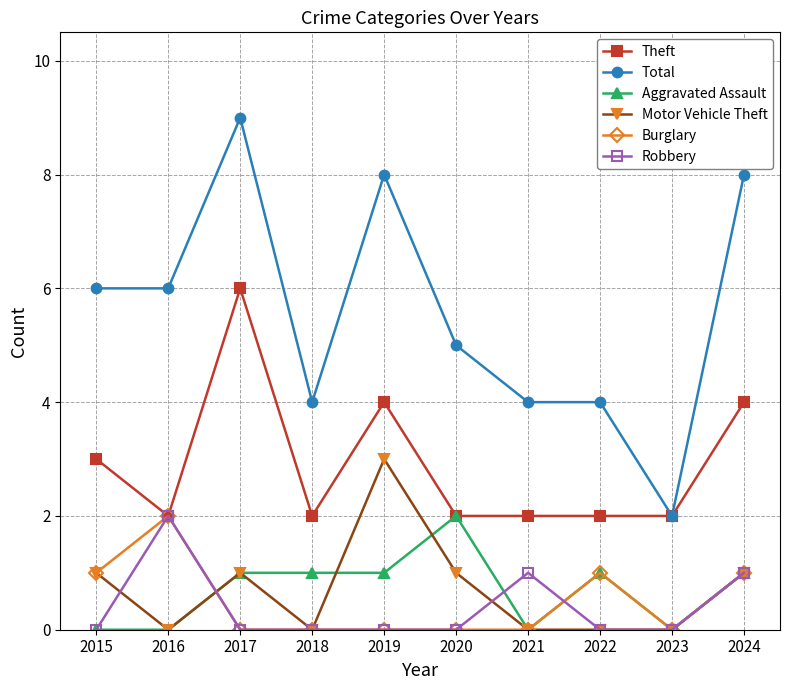

The value of Total at 2016 is 1. True or false?

False